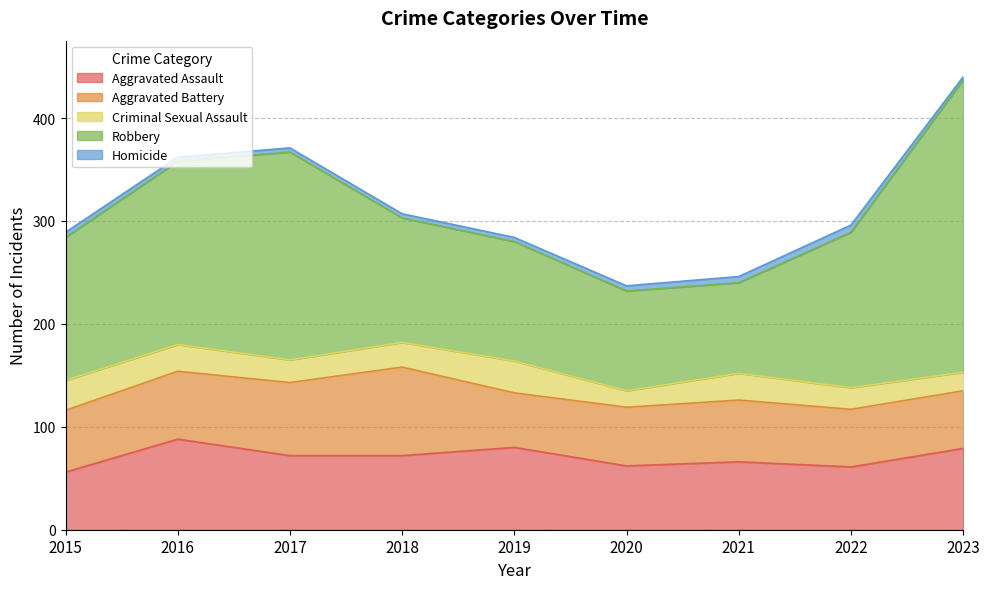

What is the difference between the maximum and second lowest values in the Robbery series?

187